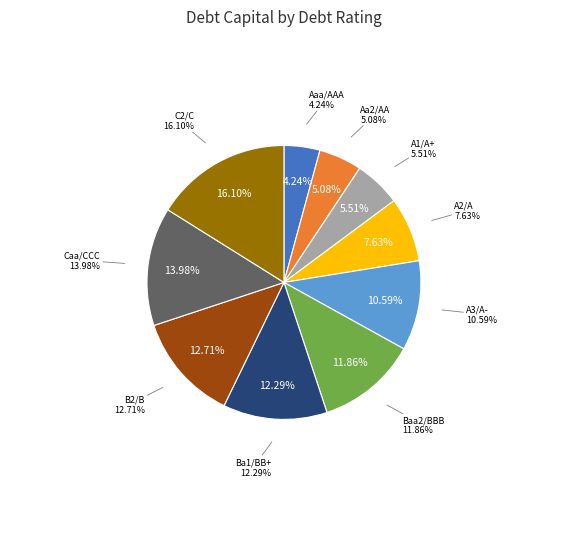

To the nearest percent, what percentage of the pie is C2/C?

16%